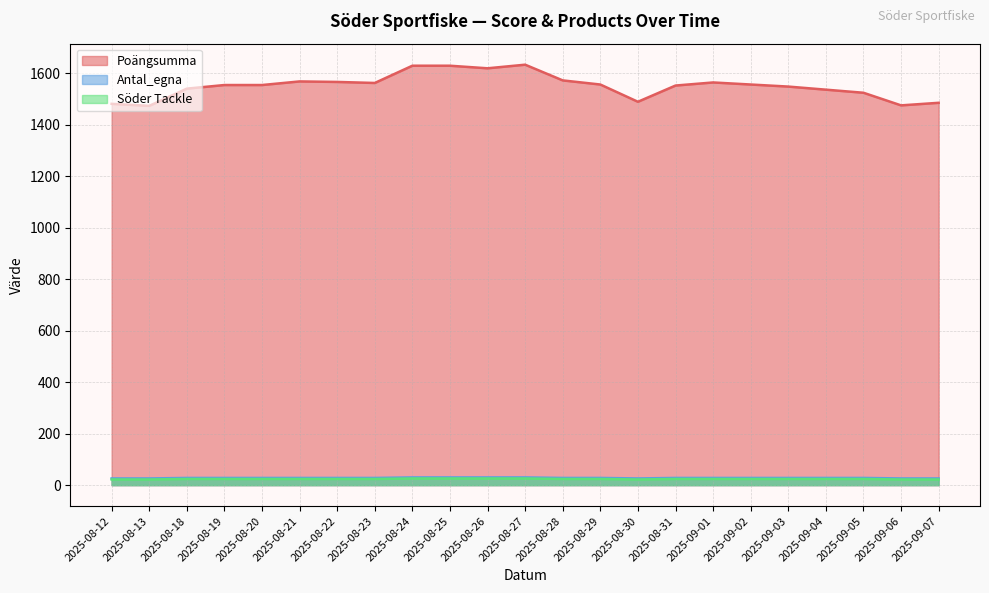

How many interior local valleys does the Söder Tackle series have?

1